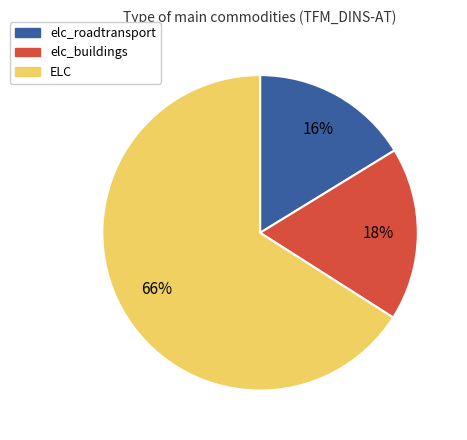

How many slices are in this pie chart?

3